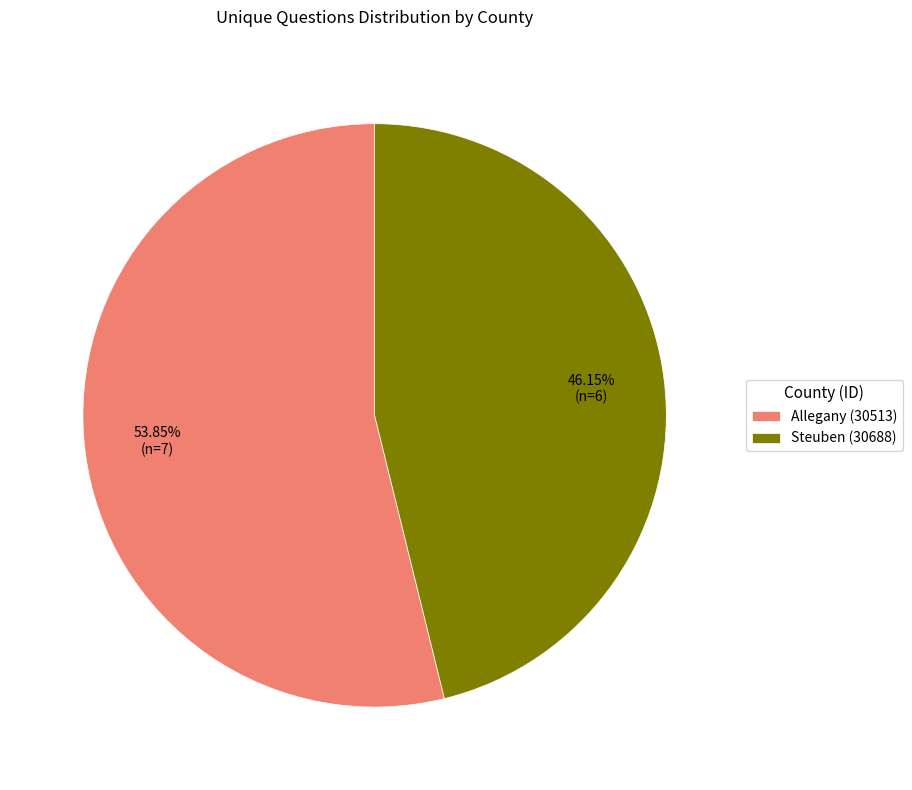

To the nearest percent, what percentage of the pie is Steuben (30688)?

46%